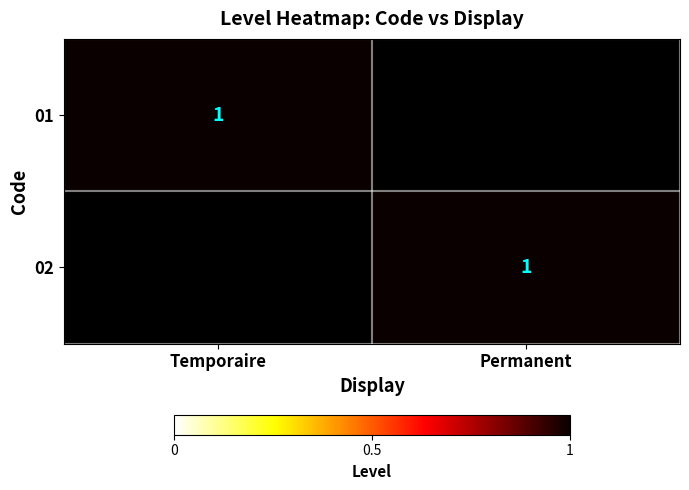

True or false: 02 has a value of 2 at Permanent.

False